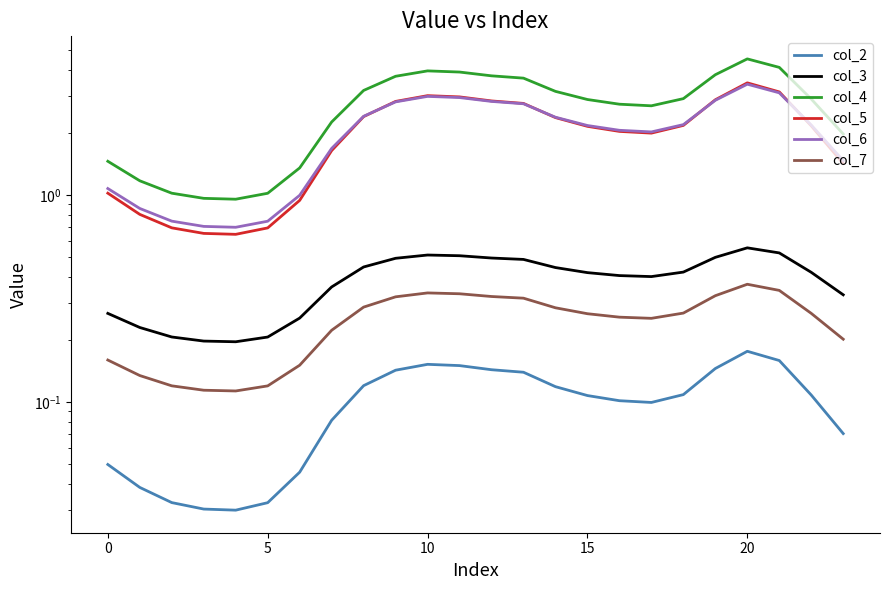

What is the average value of the col_4 series?

2.7